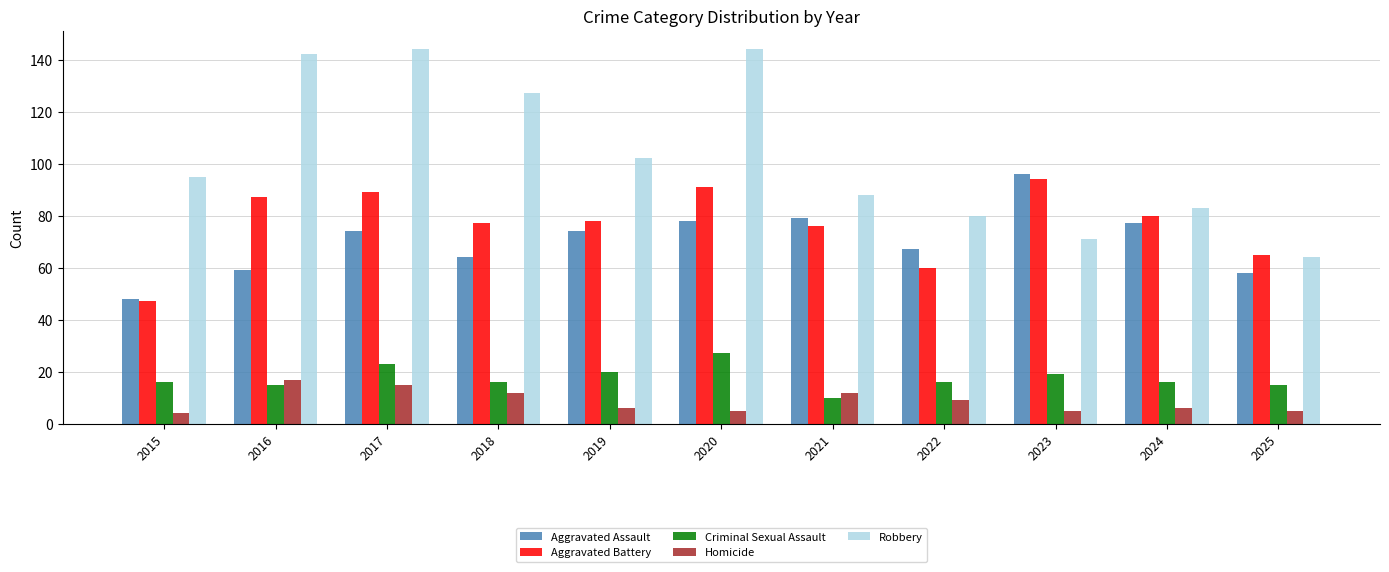

Reading left to right, extract all data points from this chart.

Aggravated Assault: 48	59	74	64	74	78	79	67	96	77	58
Aggravated Battery: 47	87	89	77	78	91	76	60	94	80	65
Criminal Sexual Assault: 16	15	23	16	20	27	10	16	19	16	15
Homicide: 4	17	15	12	6	5	12	9	5	6	5
Robbery: 95	142	144	127	102	144	88	80	71	83	64